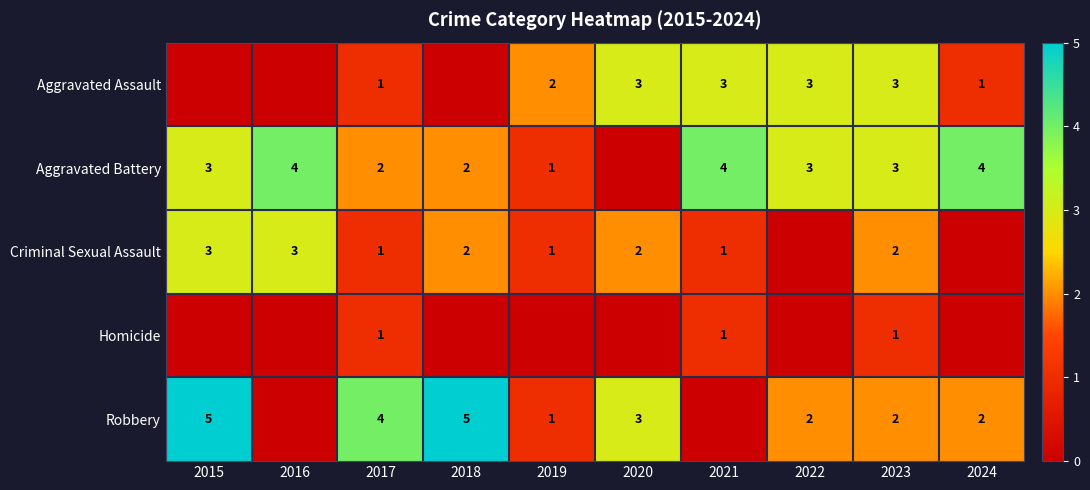

True or false: Criminal Sexual Assault has a value of 2 at 2018.

True